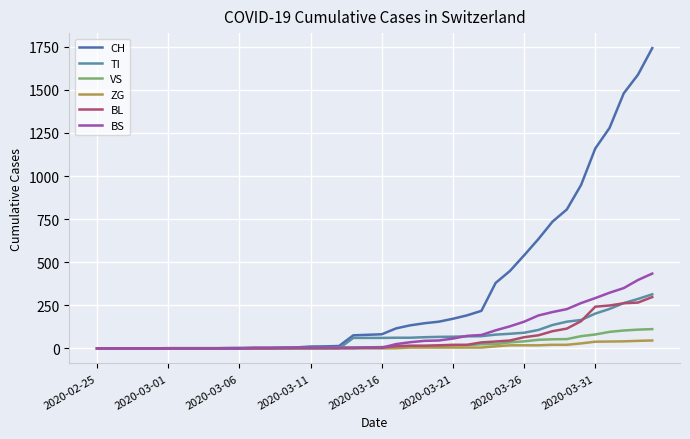

Does the chart have visible grid lines?

Yes